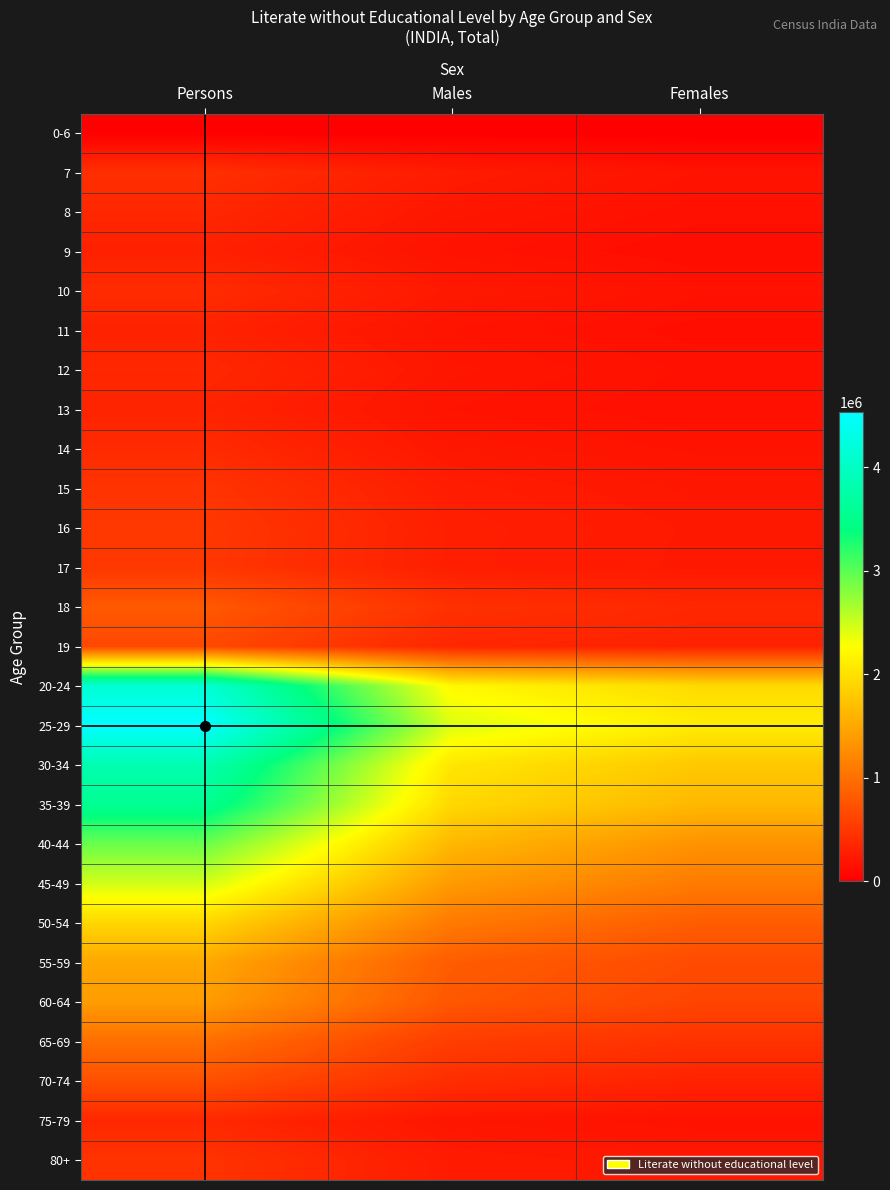

How many series are shown in this chart?

27